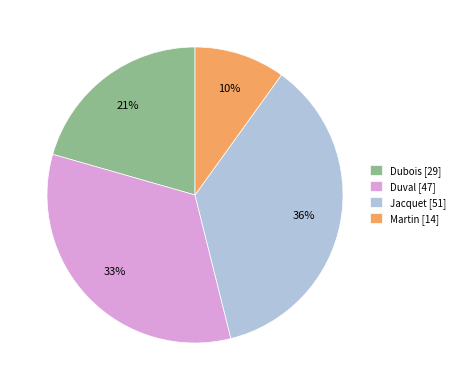

Which category has the biggest portion of the pie?

Jacquet